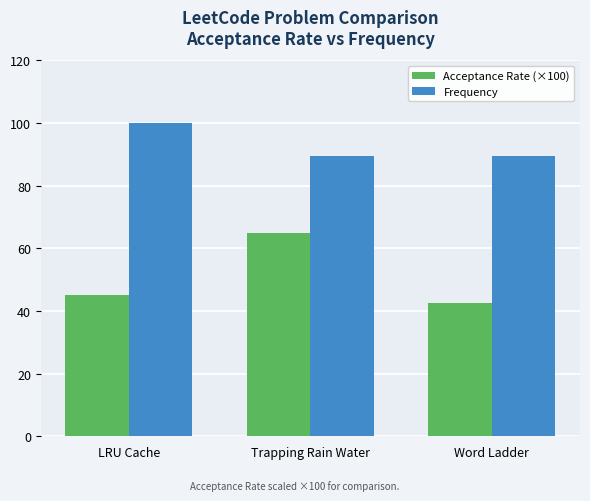

At LRU Cache, list the series in order from smallest to largest.

Acceptance Rate (×100), Frequency